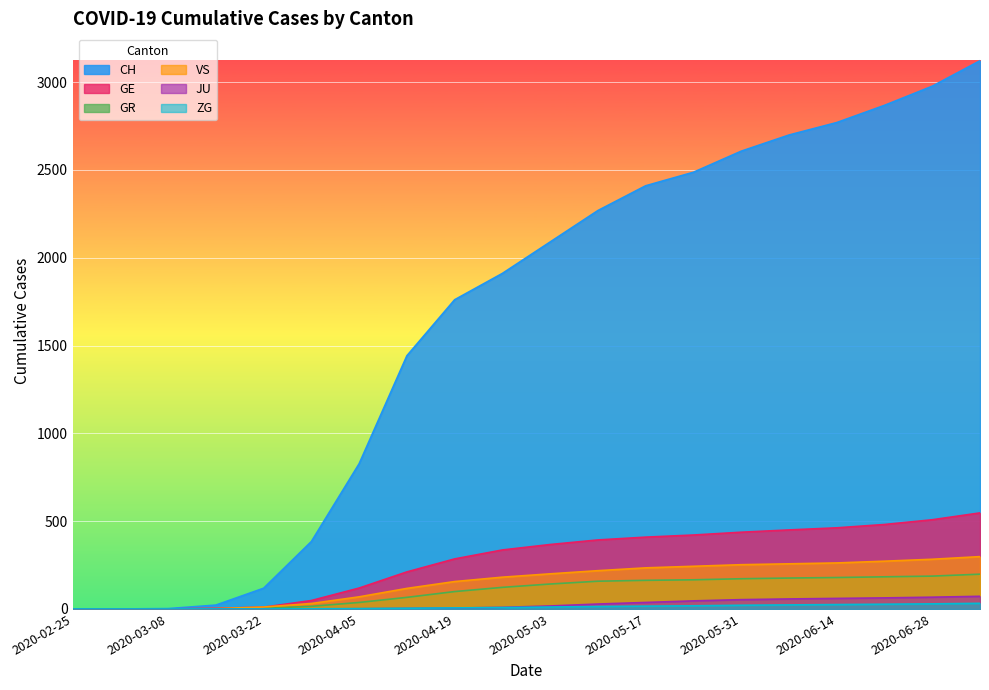

Which has a higher value, 2020-03-29 or 2020-03-15?

2020-03-29